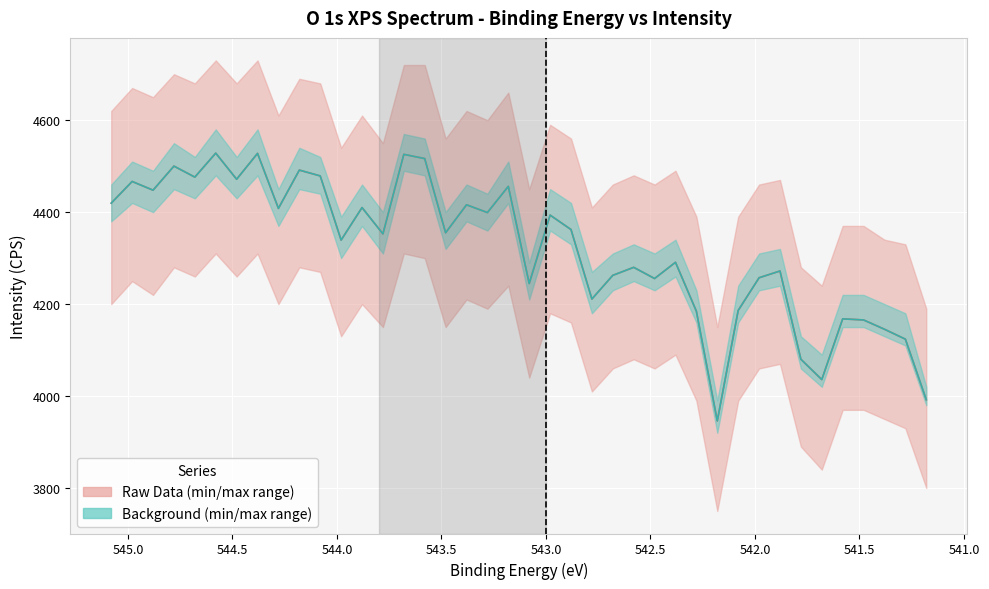

What is the total value across all series at 545.0?

8982.8